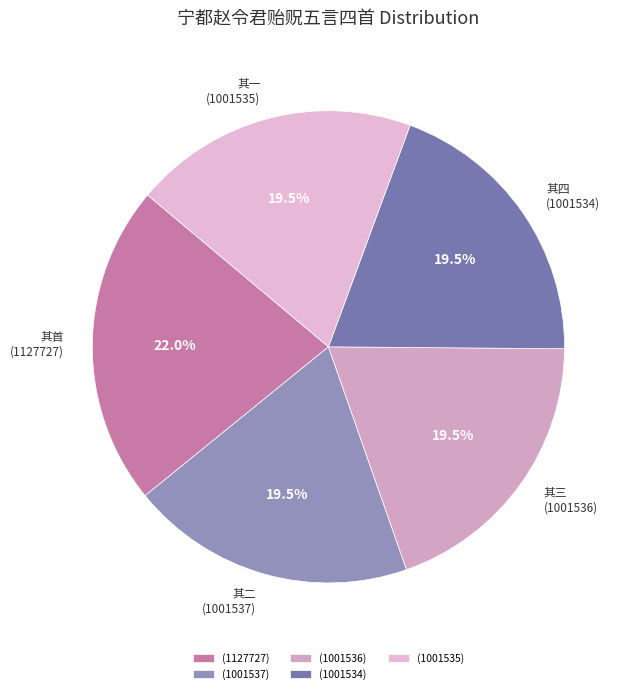

Count the number of slices in the pie.

5